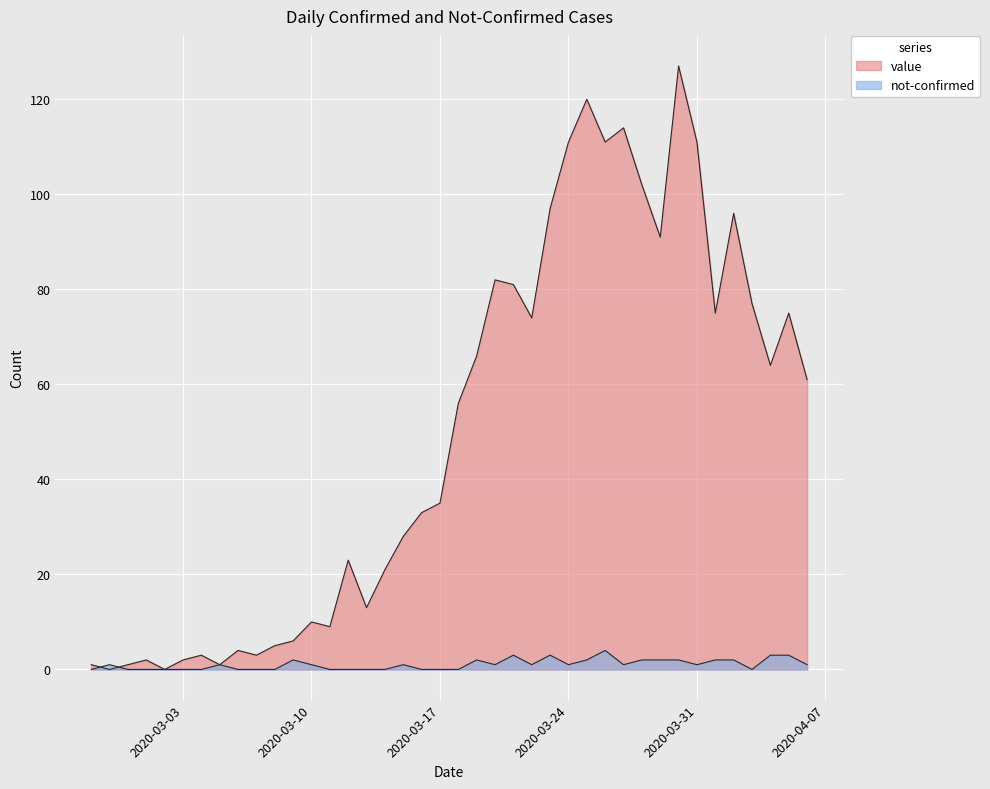

The value of value at 2020-03-02 is 0. True or false?

True